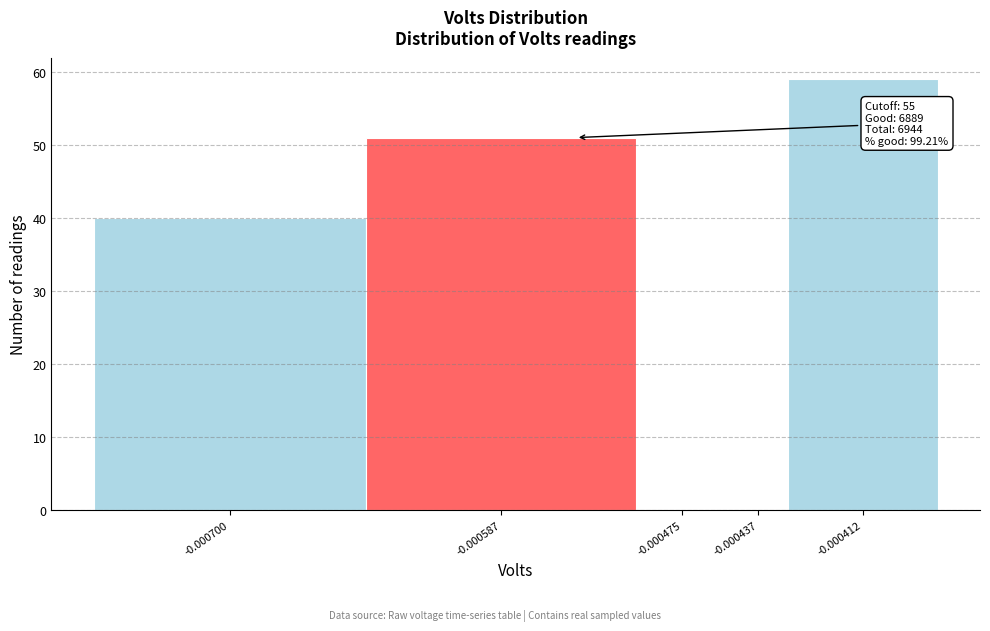

Reading left to right, transcribe all the data shown in this chart.

-0.000700=40	-0.000587=51	-0.000475=0	-0.000437=0	-0.000412=59